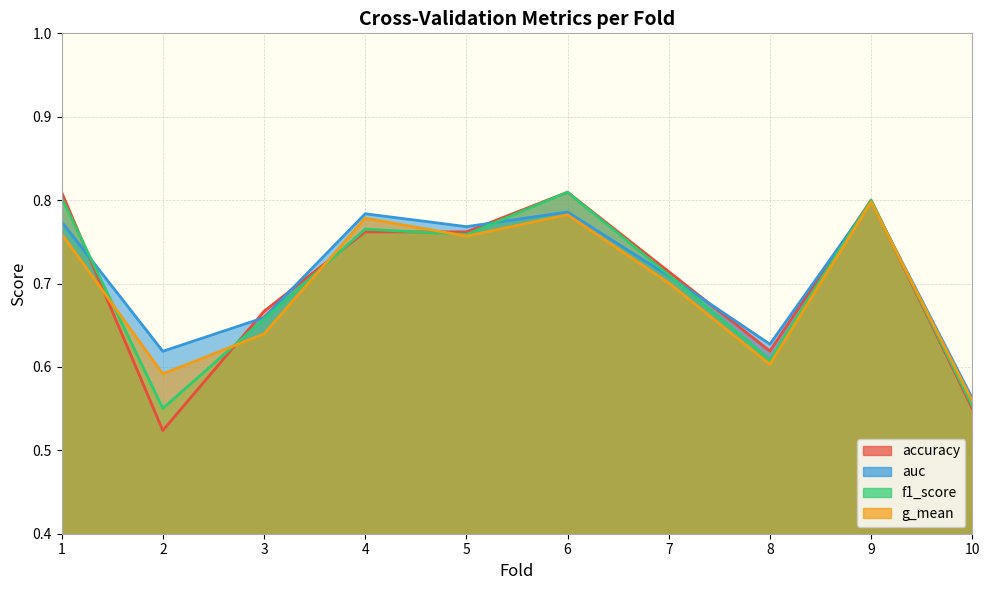

What is the value of the auc point at the 5th from the left?

0.8